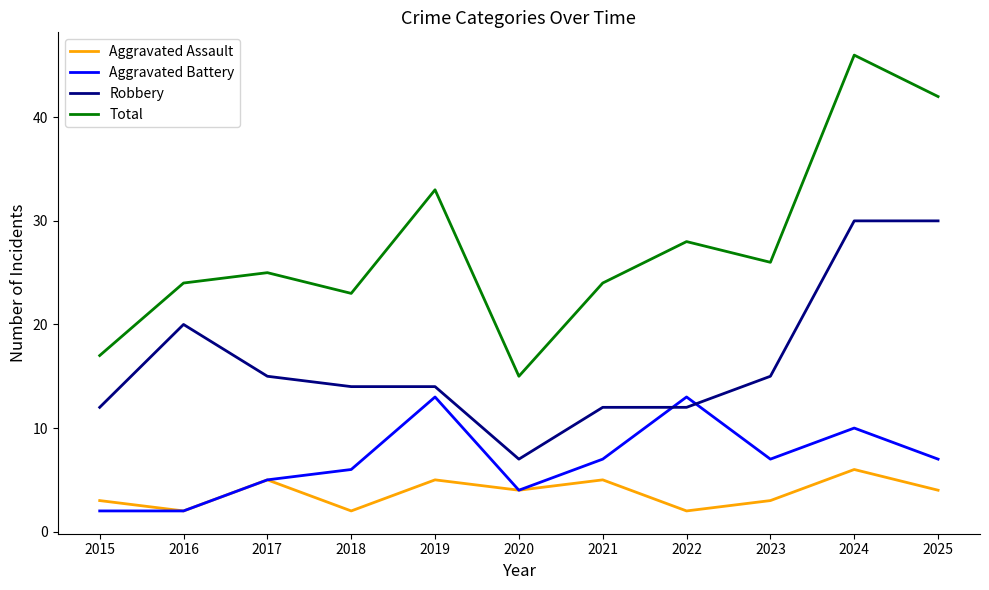

Reading left to right, extract all data points from this chart.

Aggravated Assault: 3	2	5	2	5	4	5	2	3	6	4
Aggravated Battery: 2	2	5	6	13	4	7	13	7	10	7
Robbery: 12	20	15	14	14	7	12	12	15	30	30
Total: 17	24	25	23	33	15	24	28	26	46	42